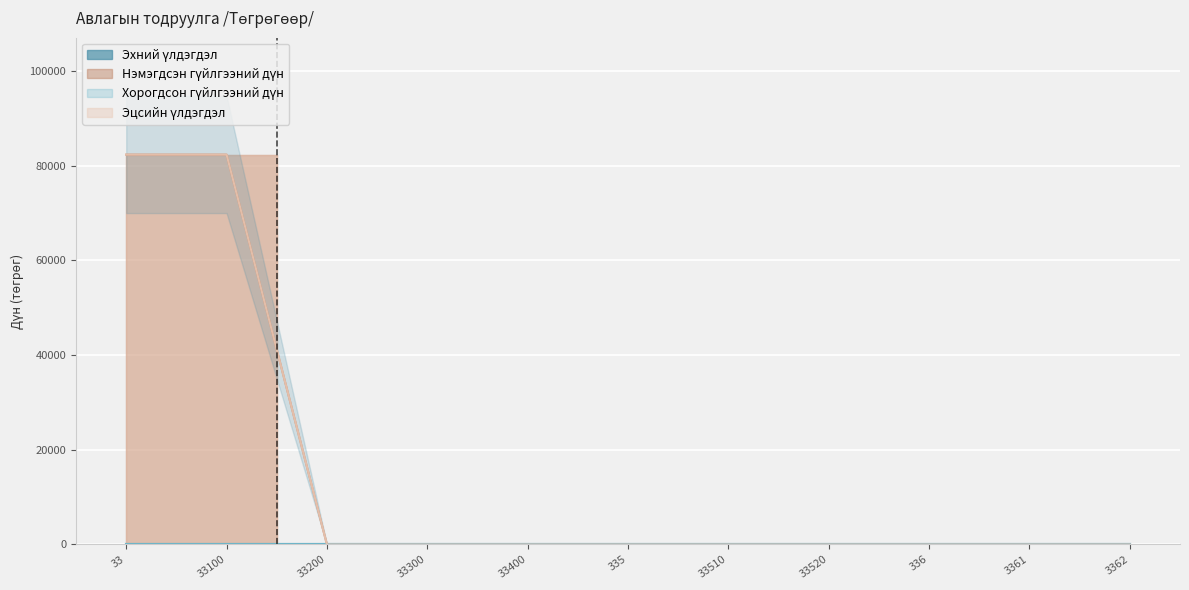

How many positive values does the Нэмэгдсэн гүйлгээний дүн series have?

2